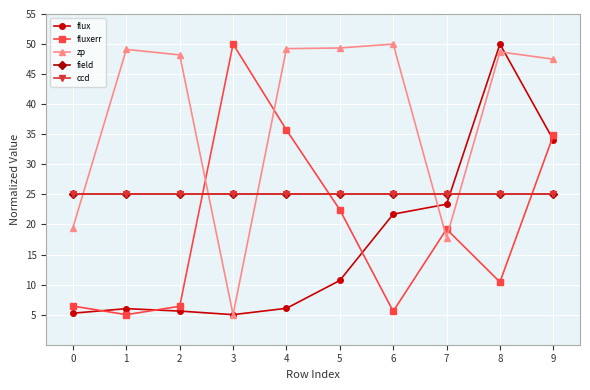

Which category has the lowest value in the fluxerr series?

1